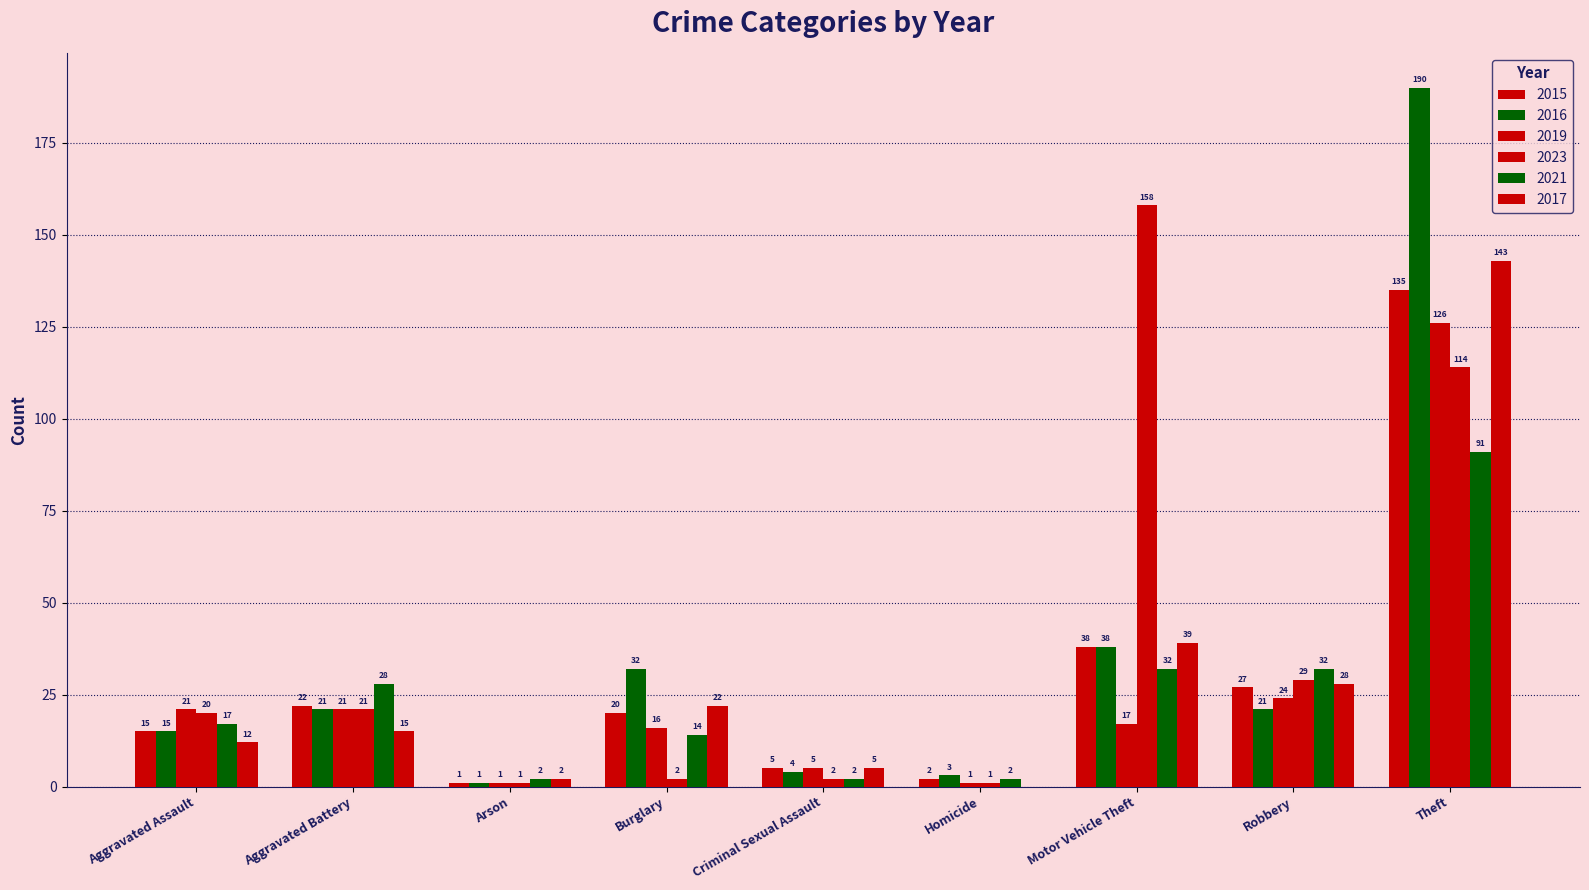

What is the total value across all series at Criminal Sexual Assault?

23